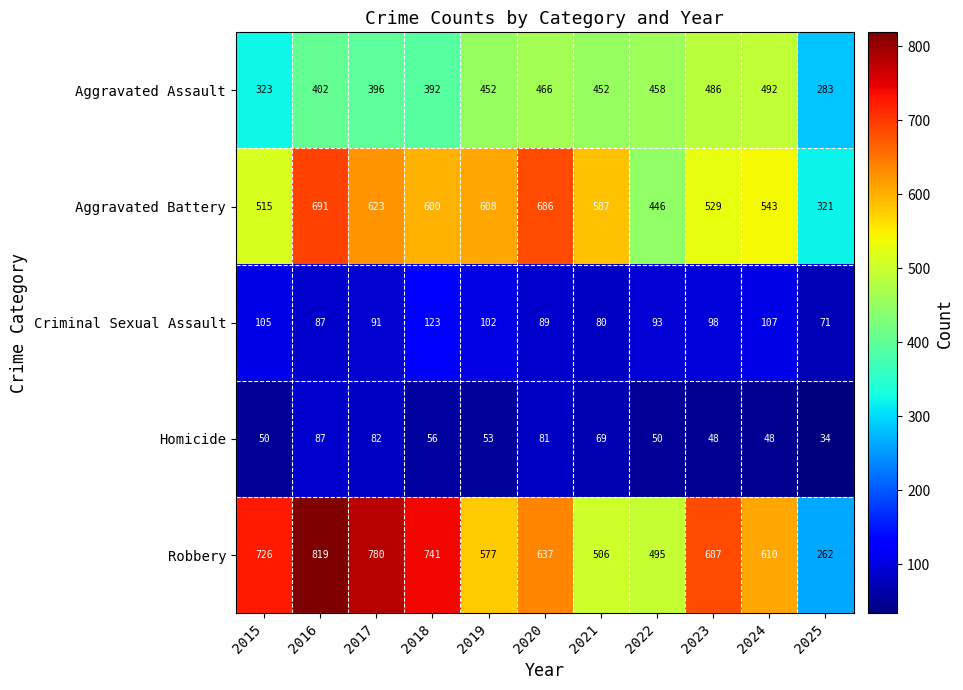

At how many categories does at least one series exceed 46?

11